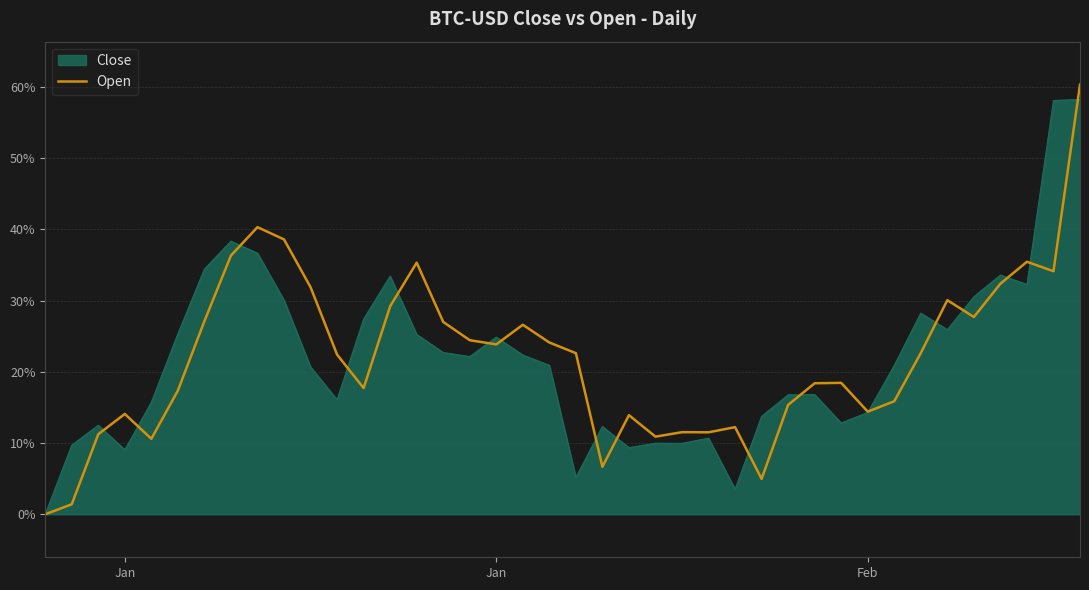

What is the greatest value displayed?

60.3